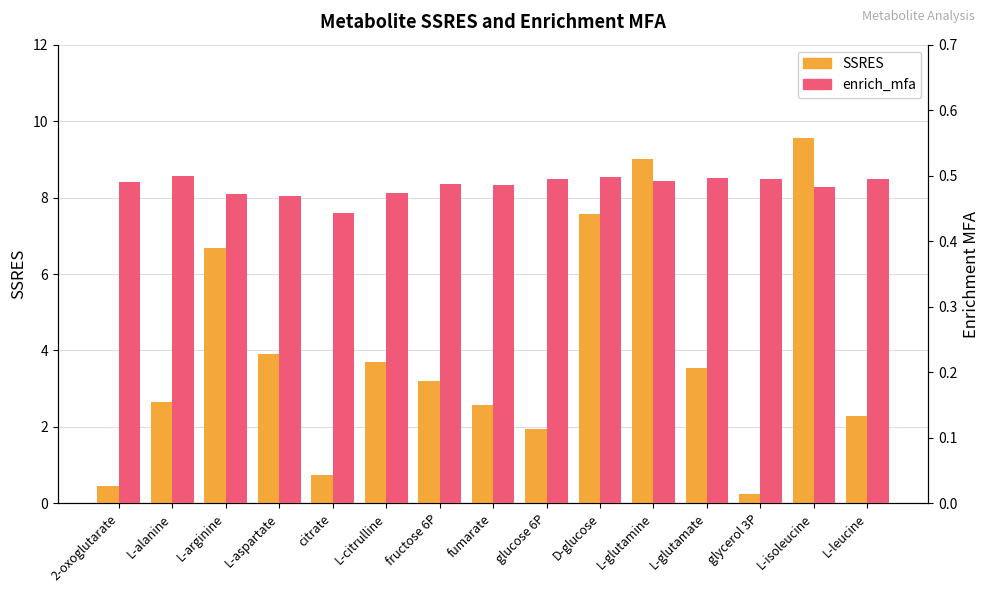

Between glycerol 3P and L-arginine, which is larger?

L-arginine